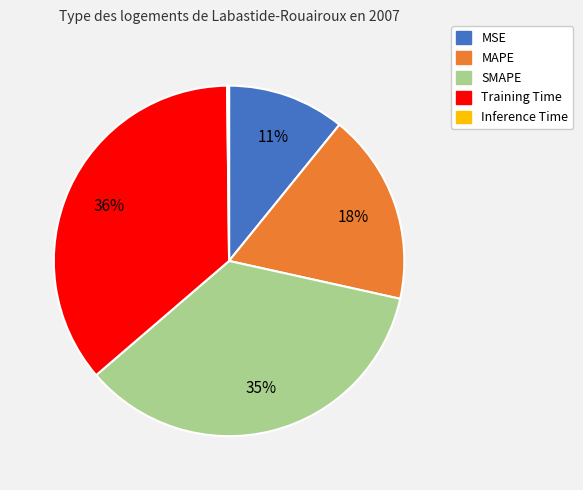

To the nearest percent, what portion does SMAPE represent?

35%